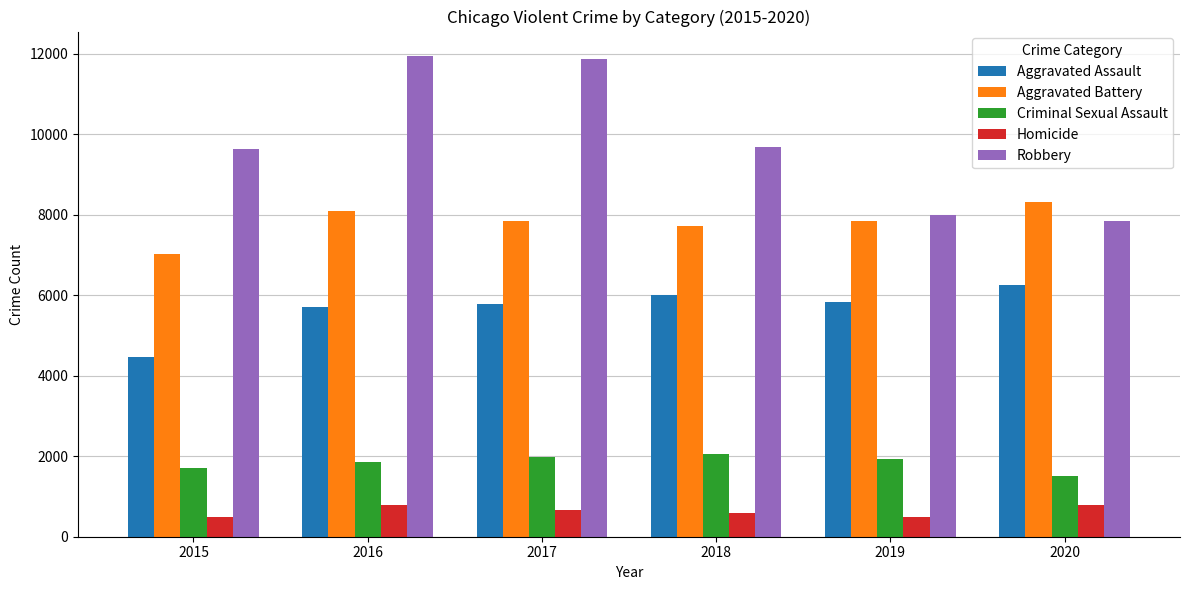

How many data points in Criminal Sexual Assault are less than 1920?

3